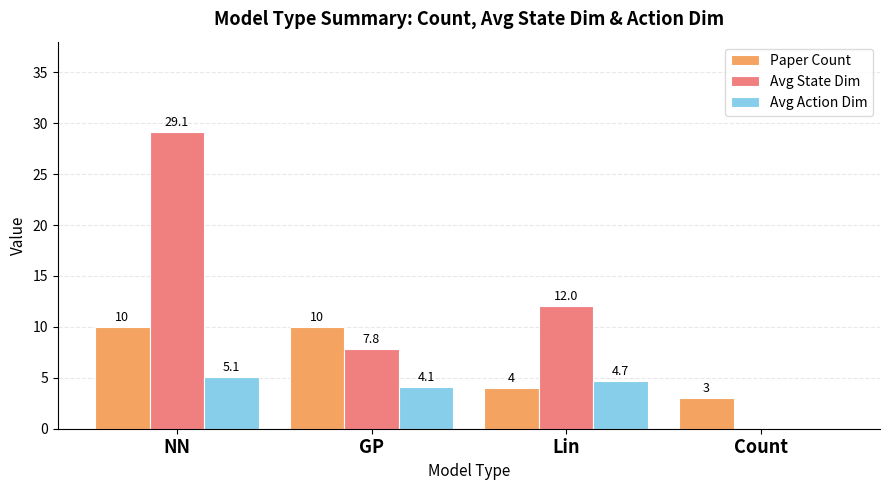

What are all the series names shown in the legend?

Paper Count, Avg State Dim, Avg Action Dim